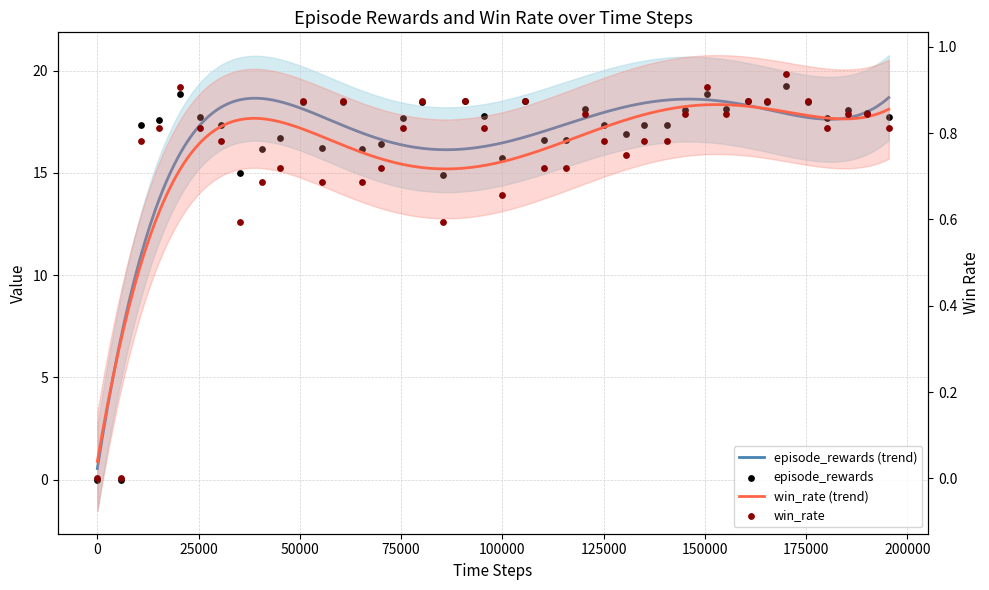

At how many categories does at least one series exceed 4?

38